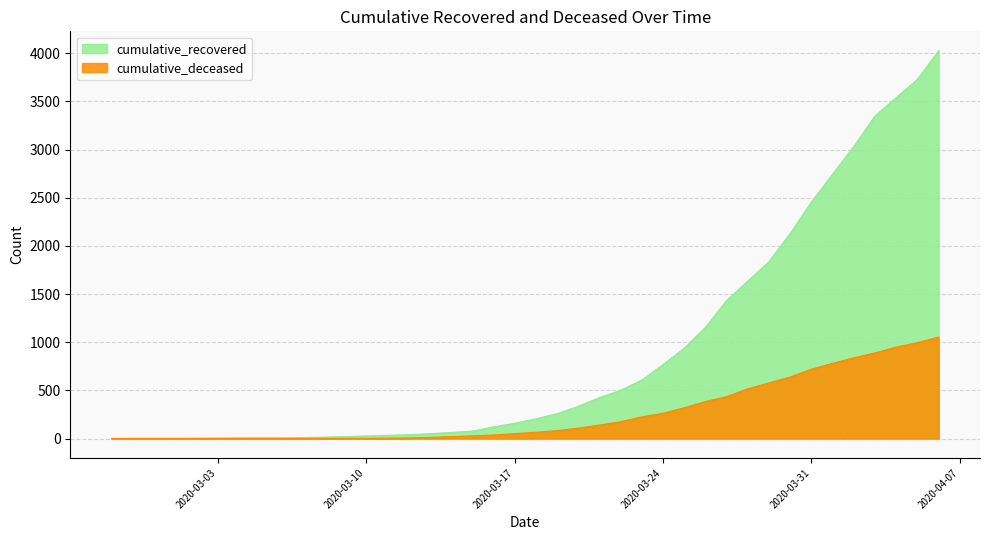

How many categories are shown in the chart?

40